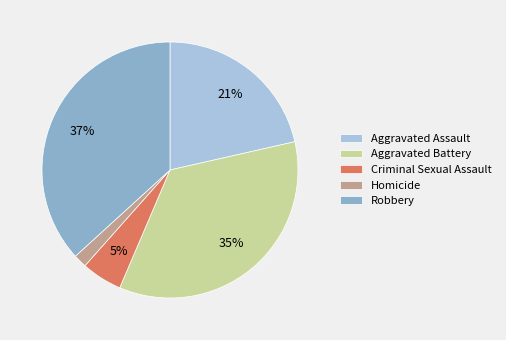

Is it true that Homicide is 2% of the pie?

True